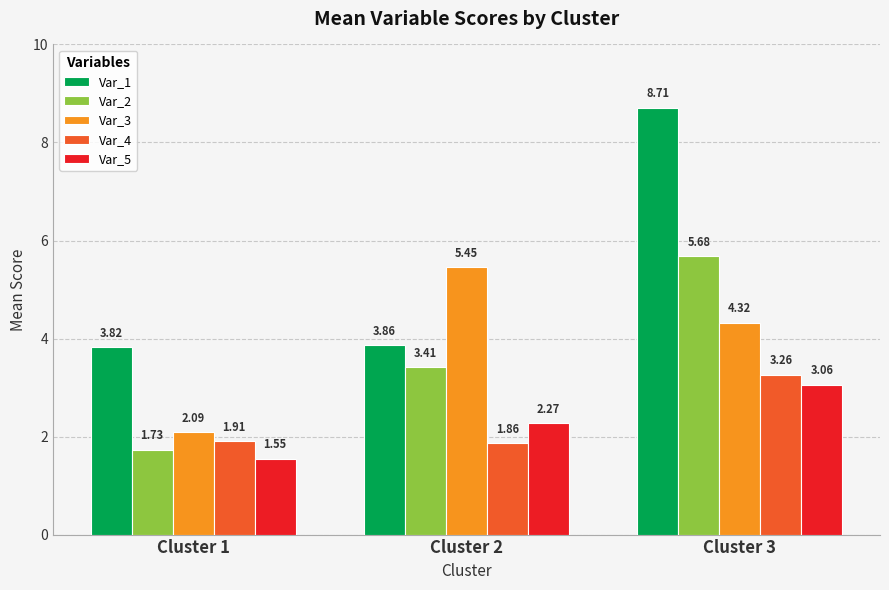

At Cluster 1, list the series in order from largest to smallest.

Var_1, Var_3, Var_4, Var_2, Var_5